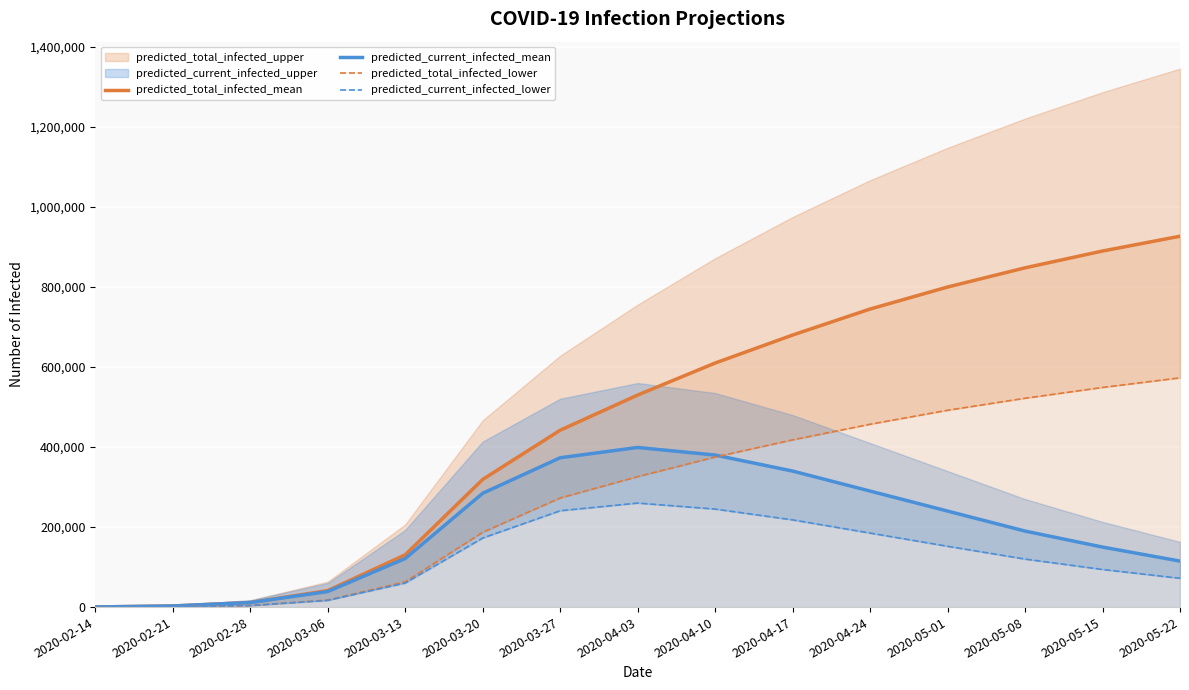

What is the highest value of the predicted_total_infected_mean series?

927000